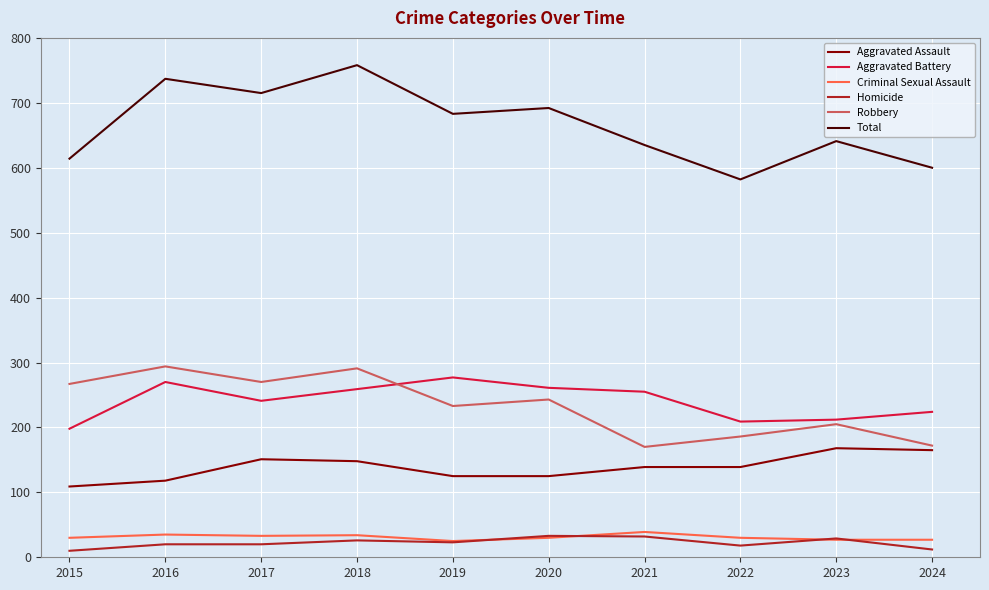

The Total series shows 409 at 2015. True or false?

False